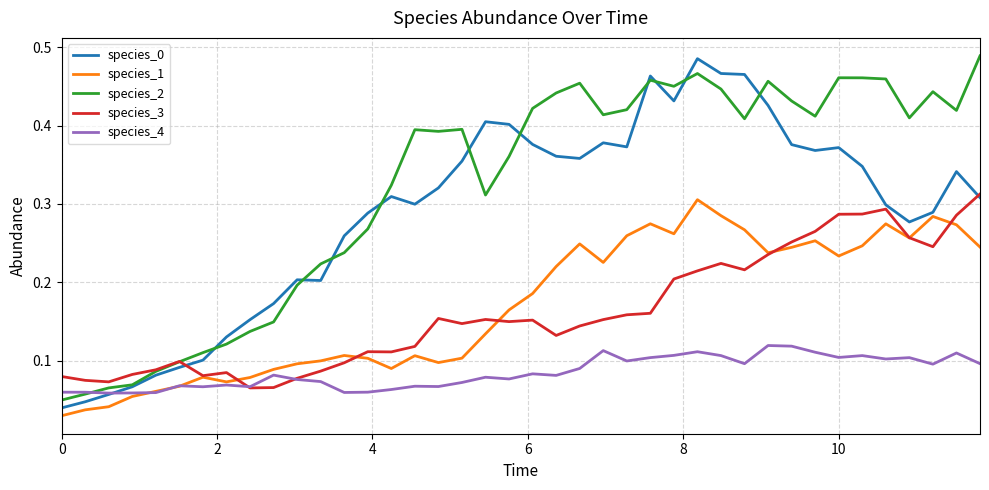

Which series has the largest total across all categories?

species_2